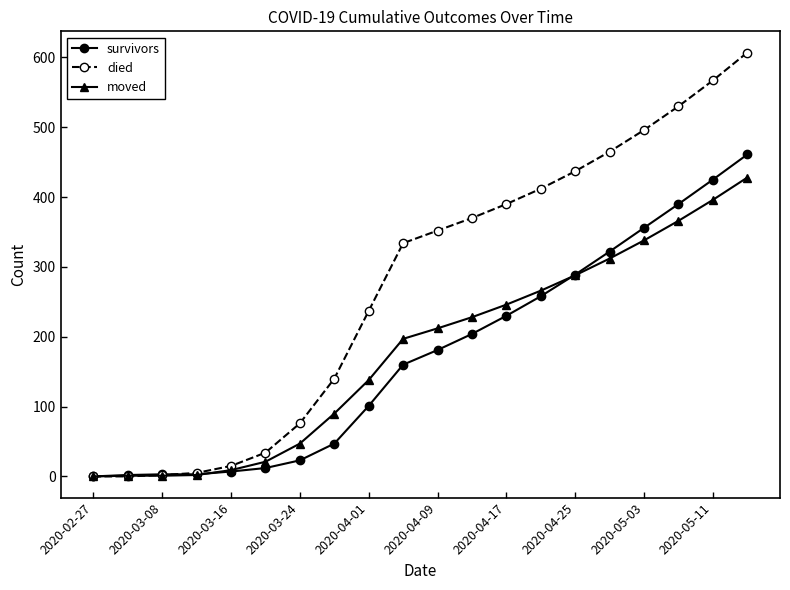

Rank the series by their maximum value, from lowest to highest.

moved, survivors, died